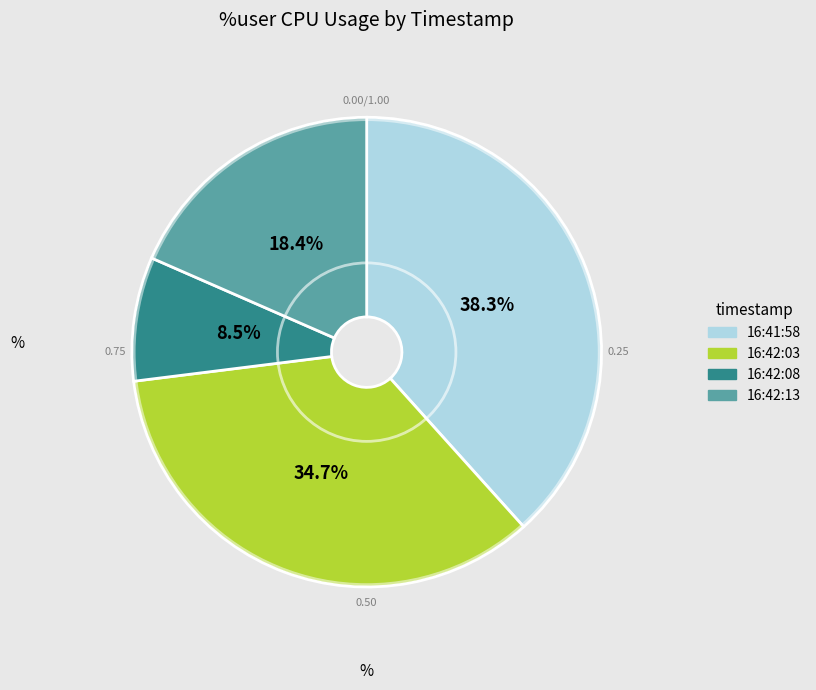

Approximately how many times larger is the value at 16:42:13 compared to 16:42:03?

0.5